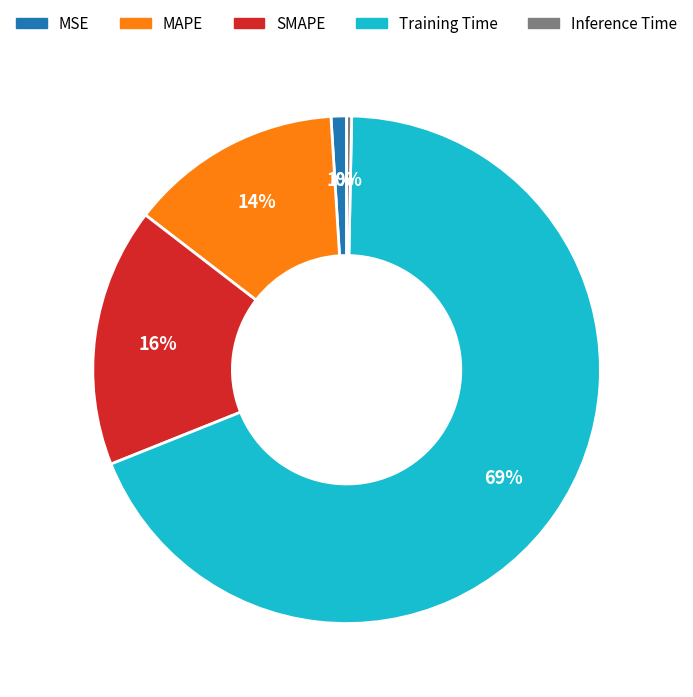

To the nearest percent, what is the average slice percentage?

20%